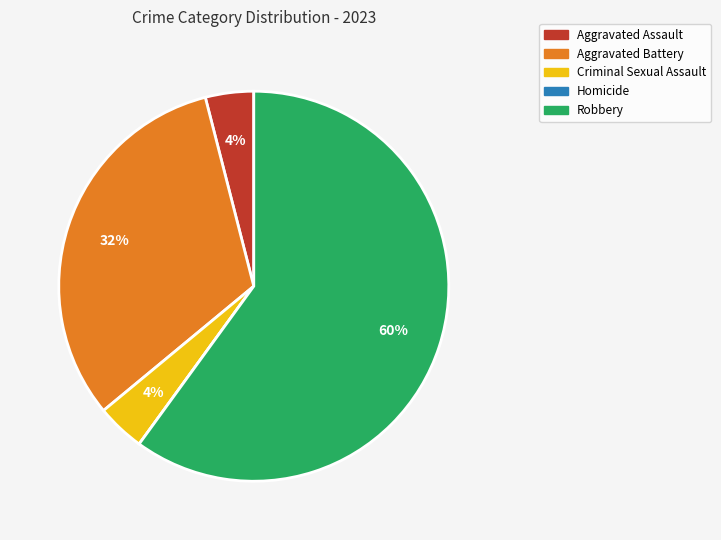

Combined, do Criminal Sexual Assault and Aggravated Assault account for over 50%?

No